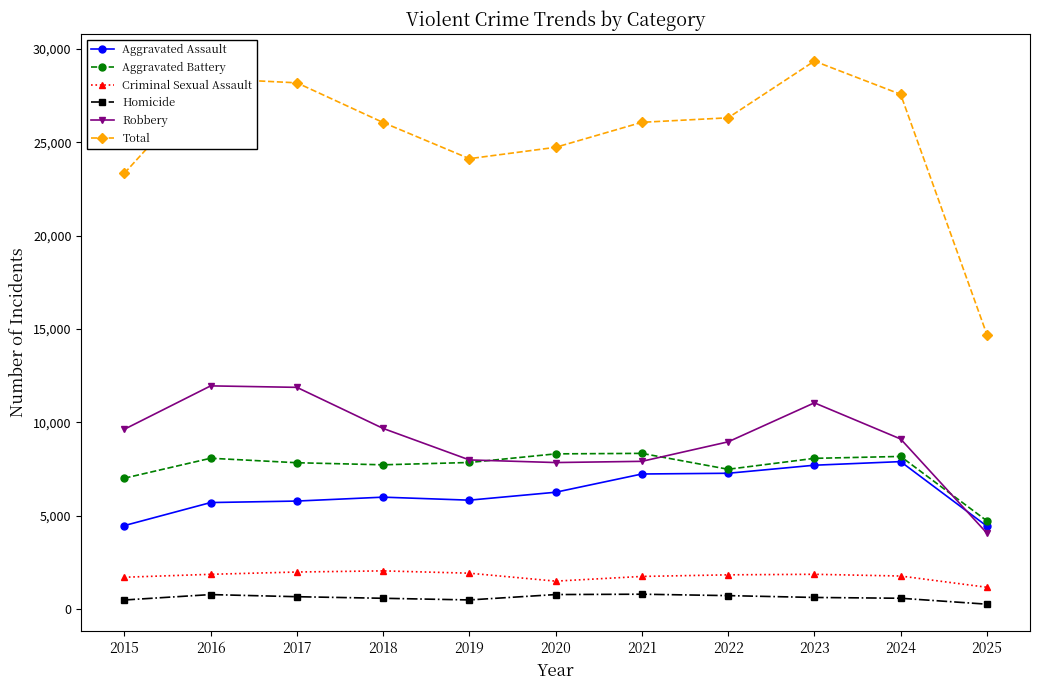

What is the total value across all series at 2018?

52120